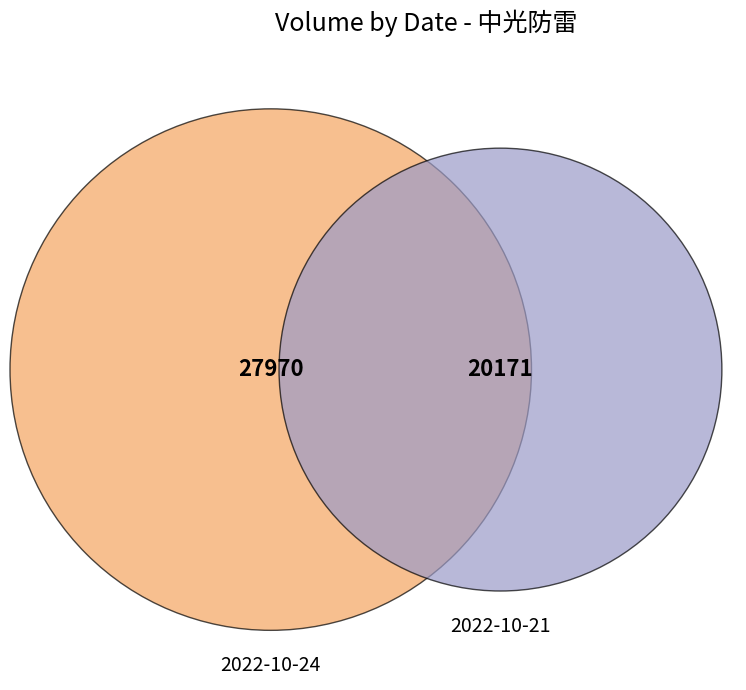

True or false: 2022-10-24 accounts for 64% of the total.

False